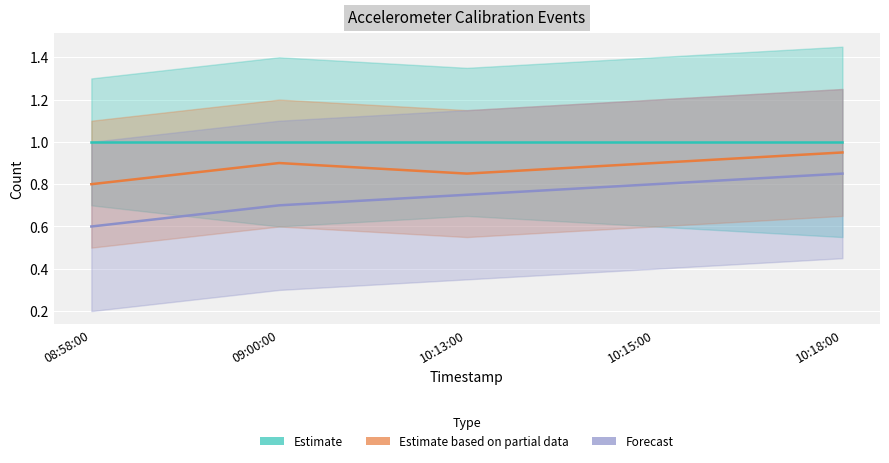

The value of Estimate at 10:18:00 is 1.5. True or false?

False